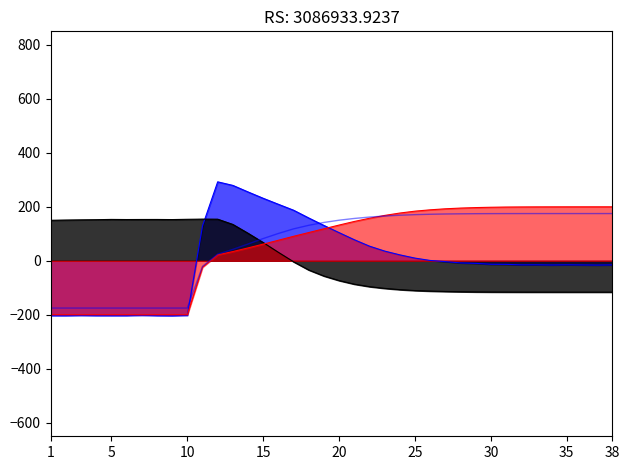

Does the chart display data point markers on the line(s)?

No